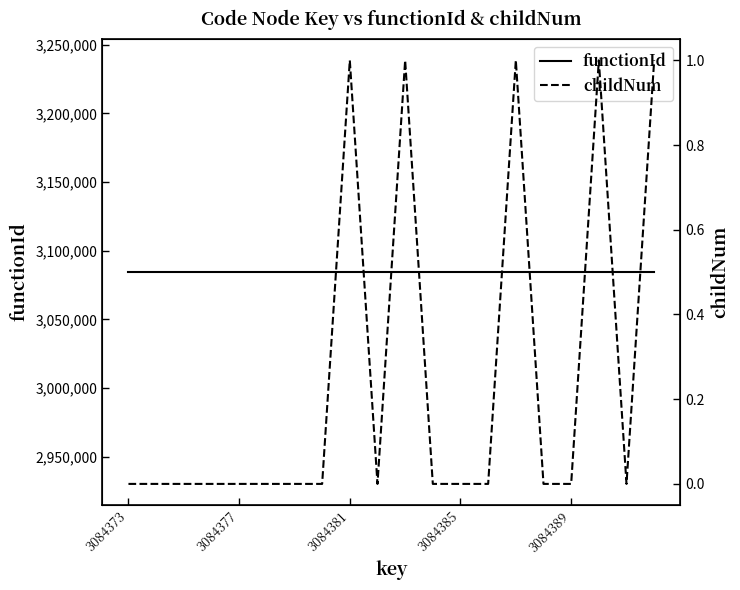

What is the difference between the second highest and minimum values in the childNum series?

1